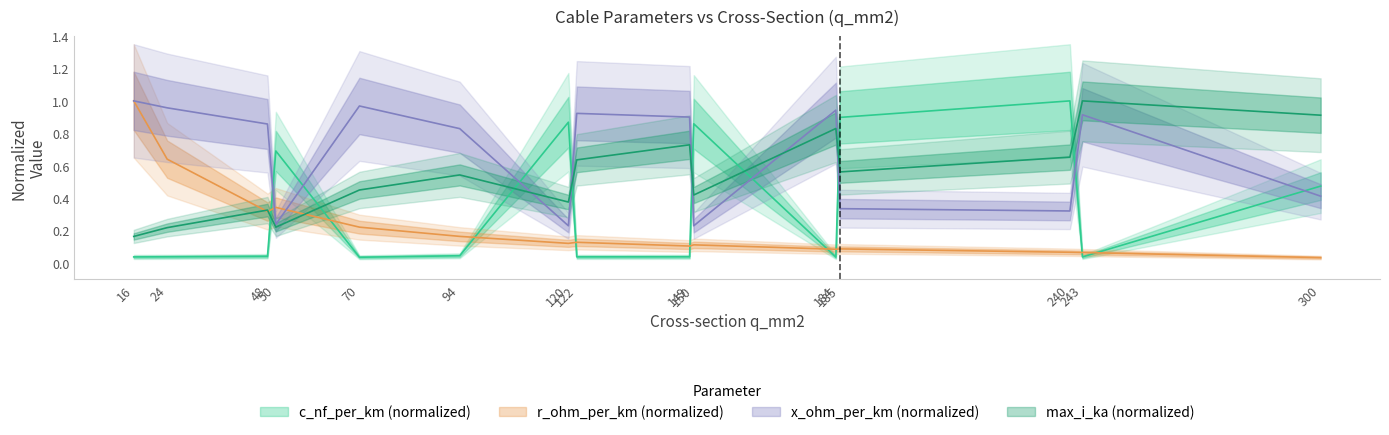

Which series ends up on top after the final intersection of max_i_ka and c_nf_per_km?

max_i_ka